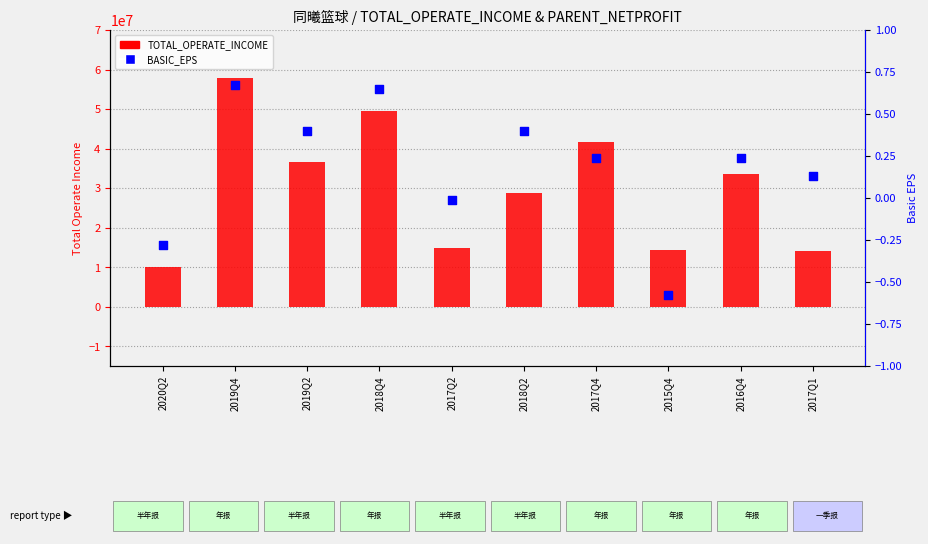

What are all the series names shown in the legend?

TOTAL_OPERATE_INCOME, BASIC_EPS